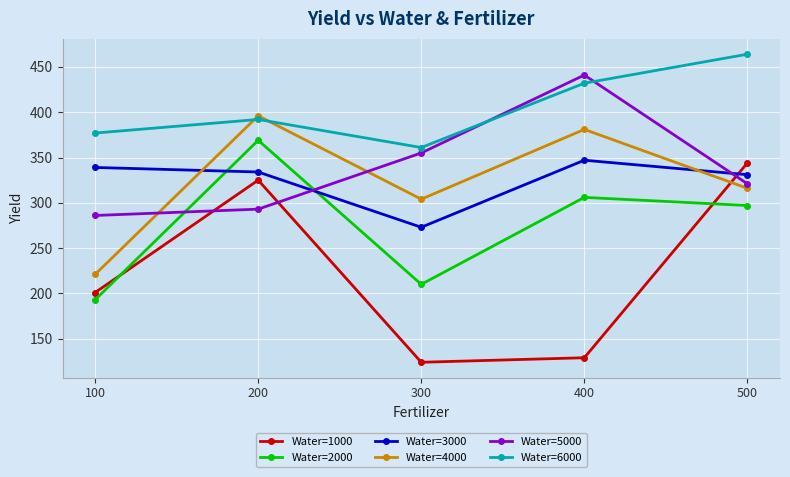

Which category has the lowest value in the Water=5000 series?

100